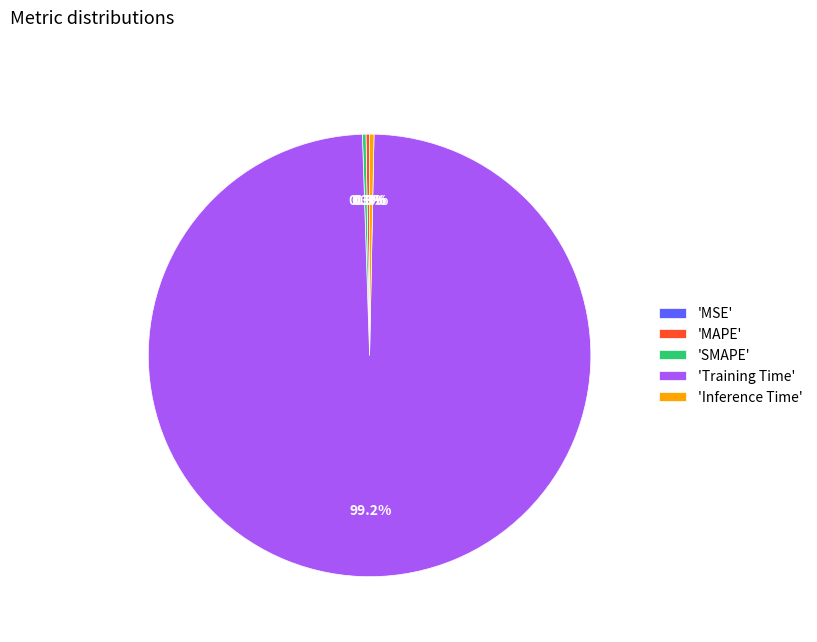

Does any single category account for the majority?

Yes